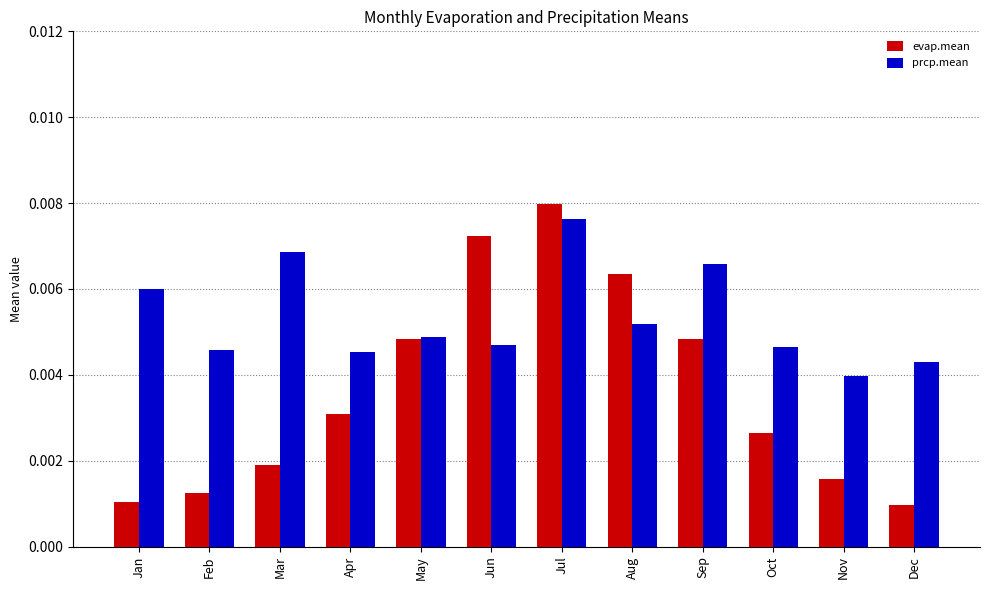

At which label is prcp.mean closest to 0?

Nov